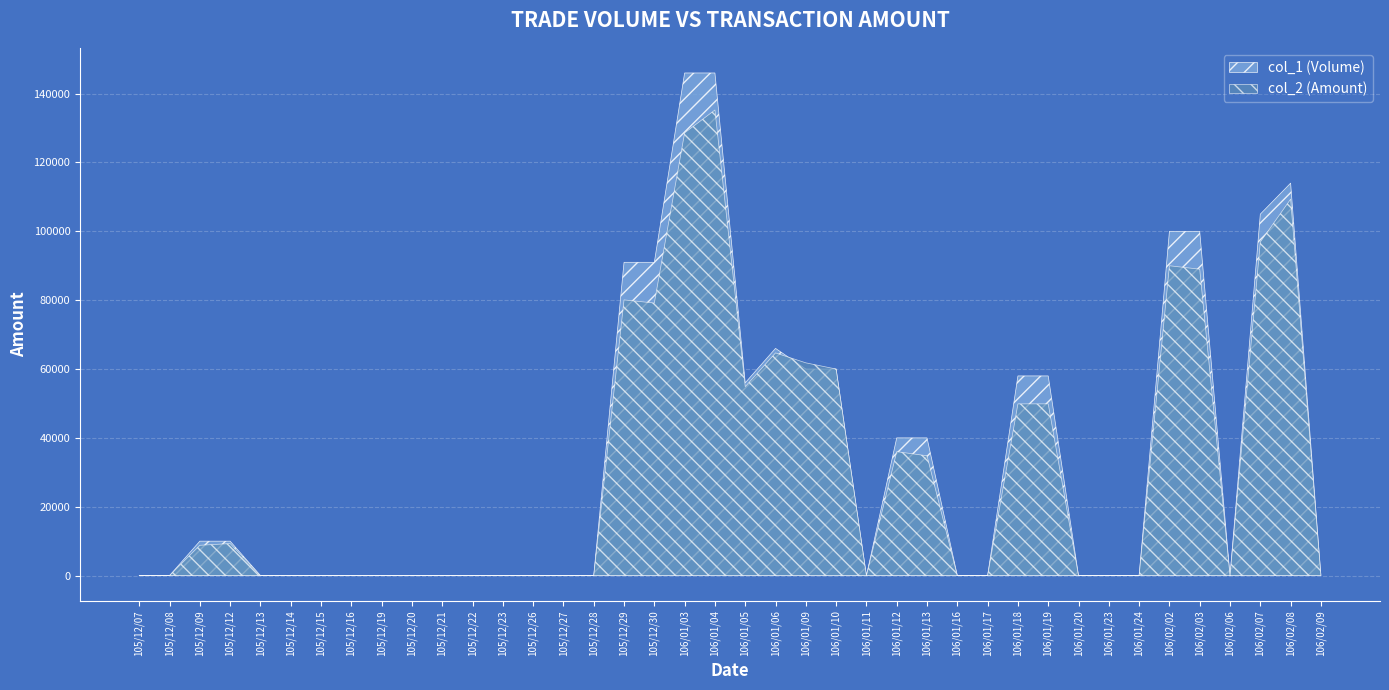

List the series in order of their peak value, highest first.

col_1 (Volume), col_2 (Amount)